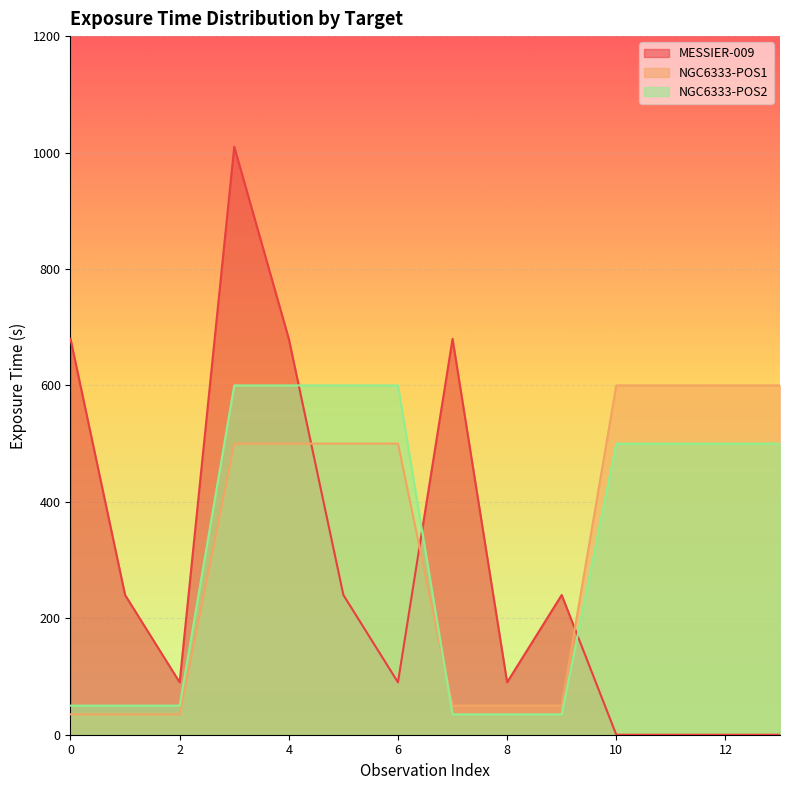

How many lines are shown in the chart?

3